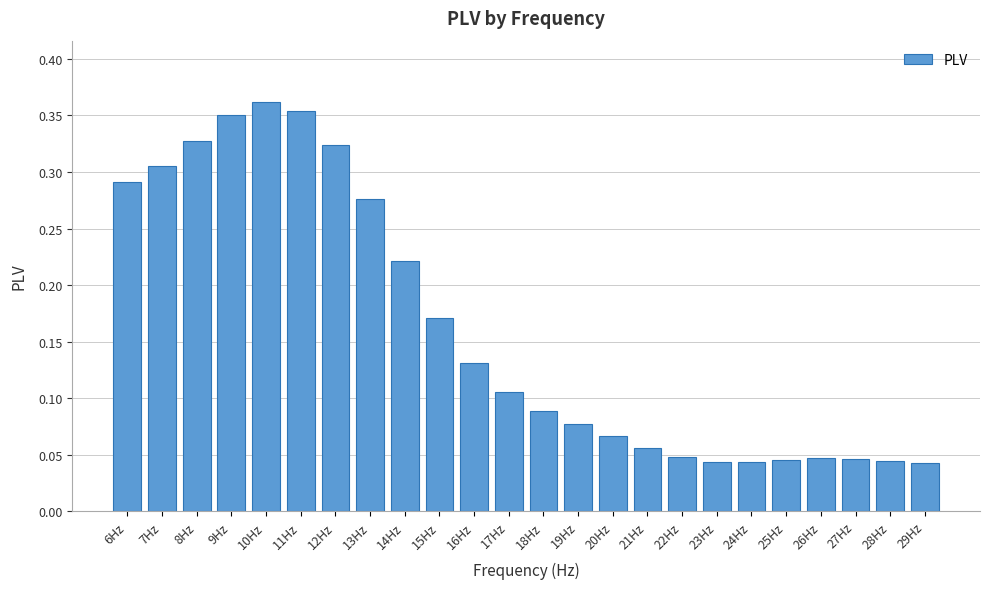

The chart shows a value of 0.2 at 16Hz. True or false?

False